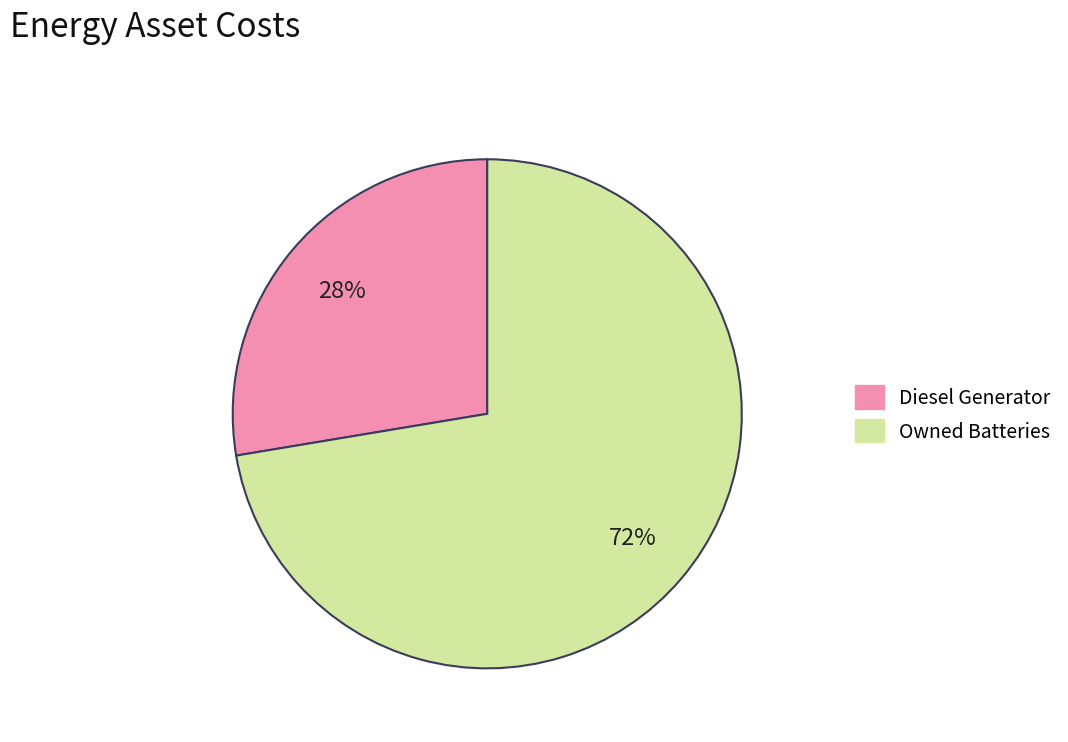

Is there a majority slice in this chart?

Yes